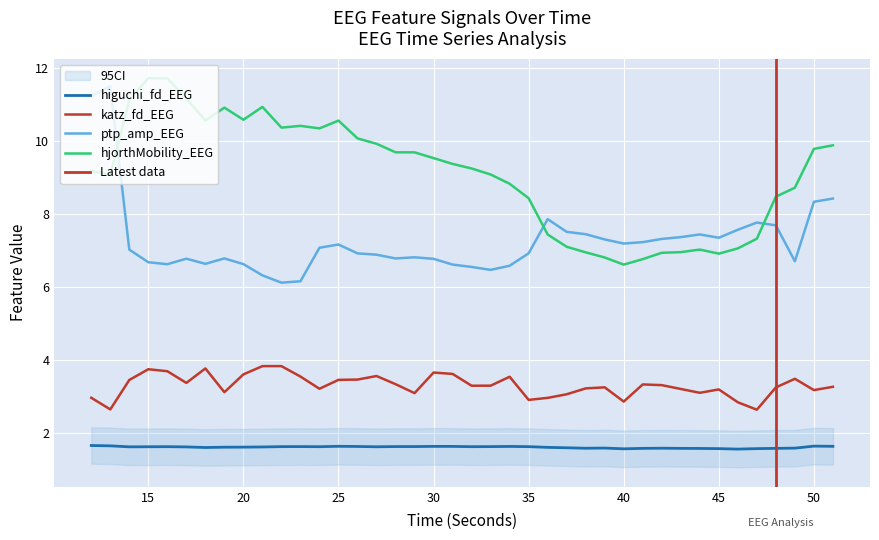

At which category does katz_fd_EEG reach its first local valley?

13